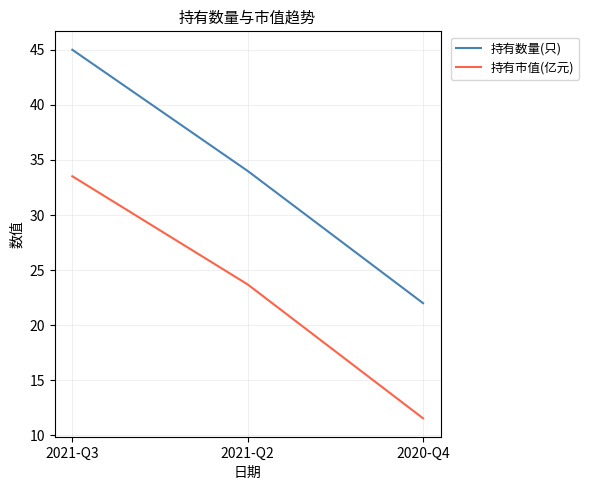

Is it true that 持有市值(亿元) equals 6.6 at 2020-Q4?

False